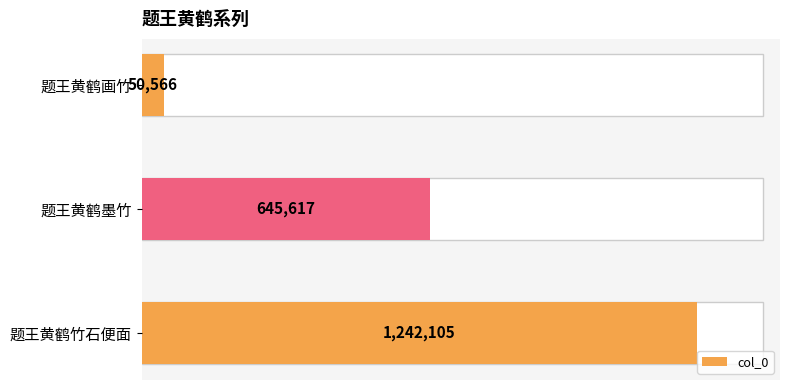

What is the smallest value displayed?

50566